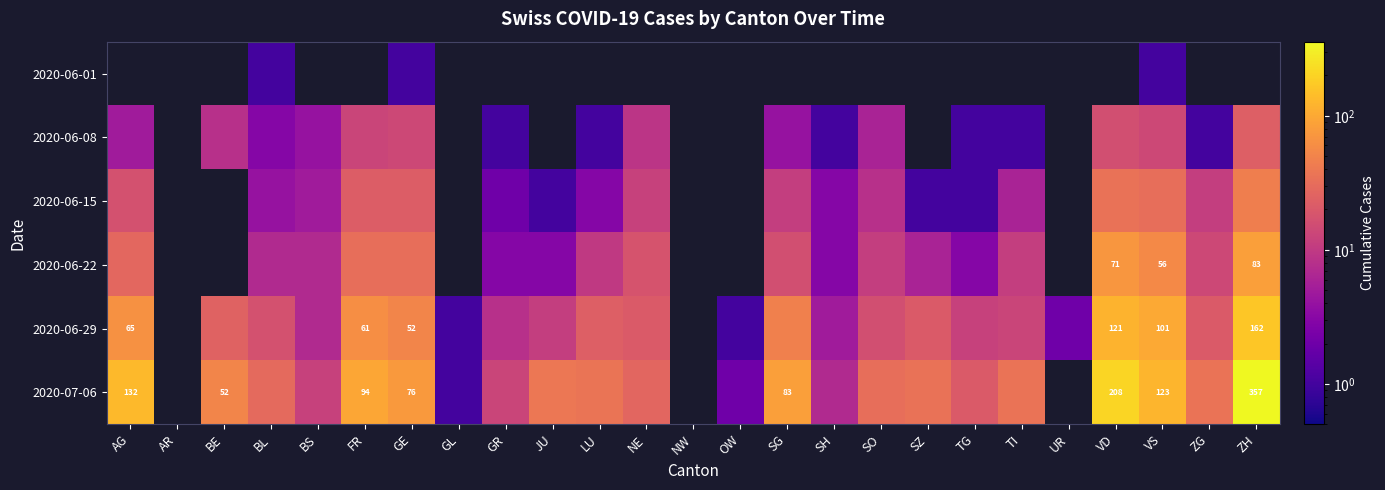

Is it true that 2020-06-29 equals 73 at GE?

False